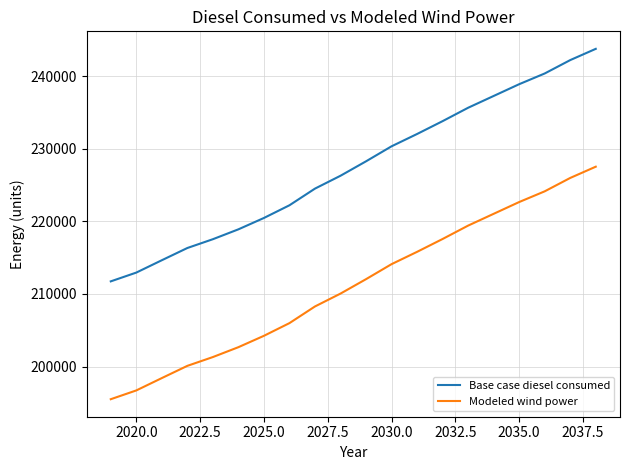

What is the greatest value displayed?

243737.4